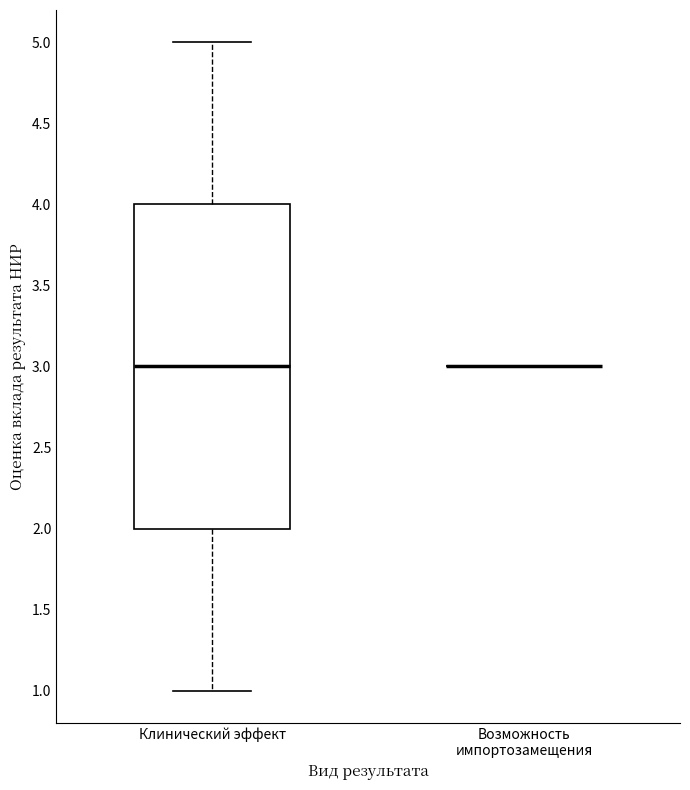

Reading left to right, read every box against the y-axis: the position of its median line, the range the box covers, and the ends of its whiskers. The values are not printed on the chart, so give them approximately, as read against the axis.

Клинический эффект: median 3, box 2 to 4, whiskers 1 to 5
Возможность импортозамещения: box collapsed to a line at 3, whiskers 3 to 3